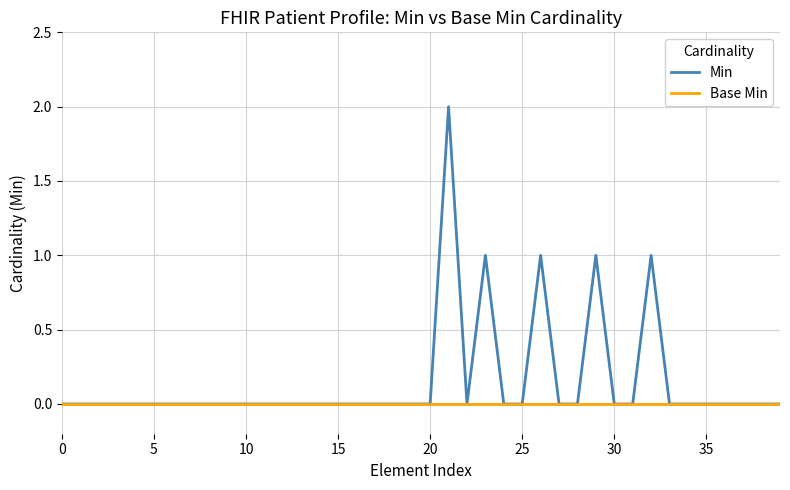

Is this an area chart (filled region under the line)?

No